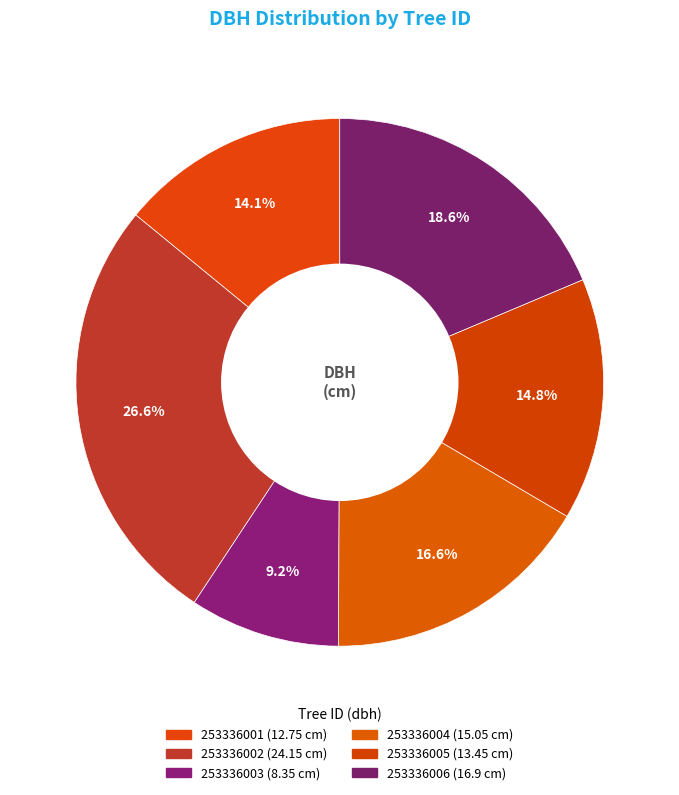

What is the ratio of the value at 253336003 to the value at 253336005?

0.6